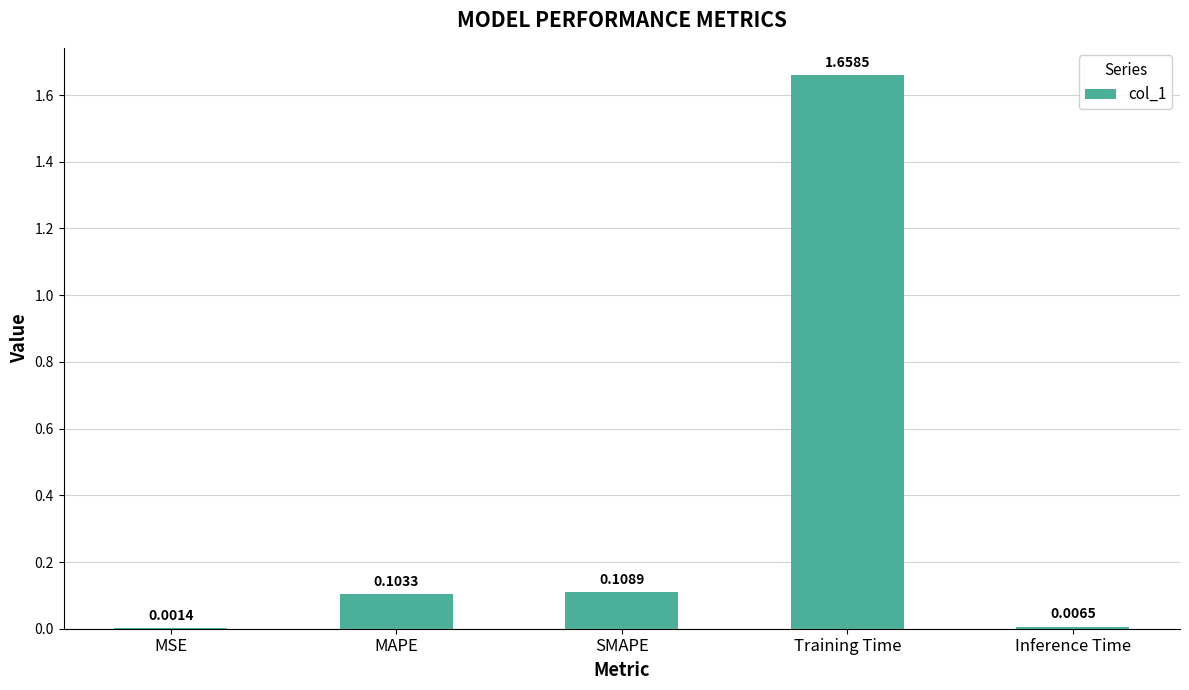

What is the change in value from Training Time to Inference Time?

-1.7